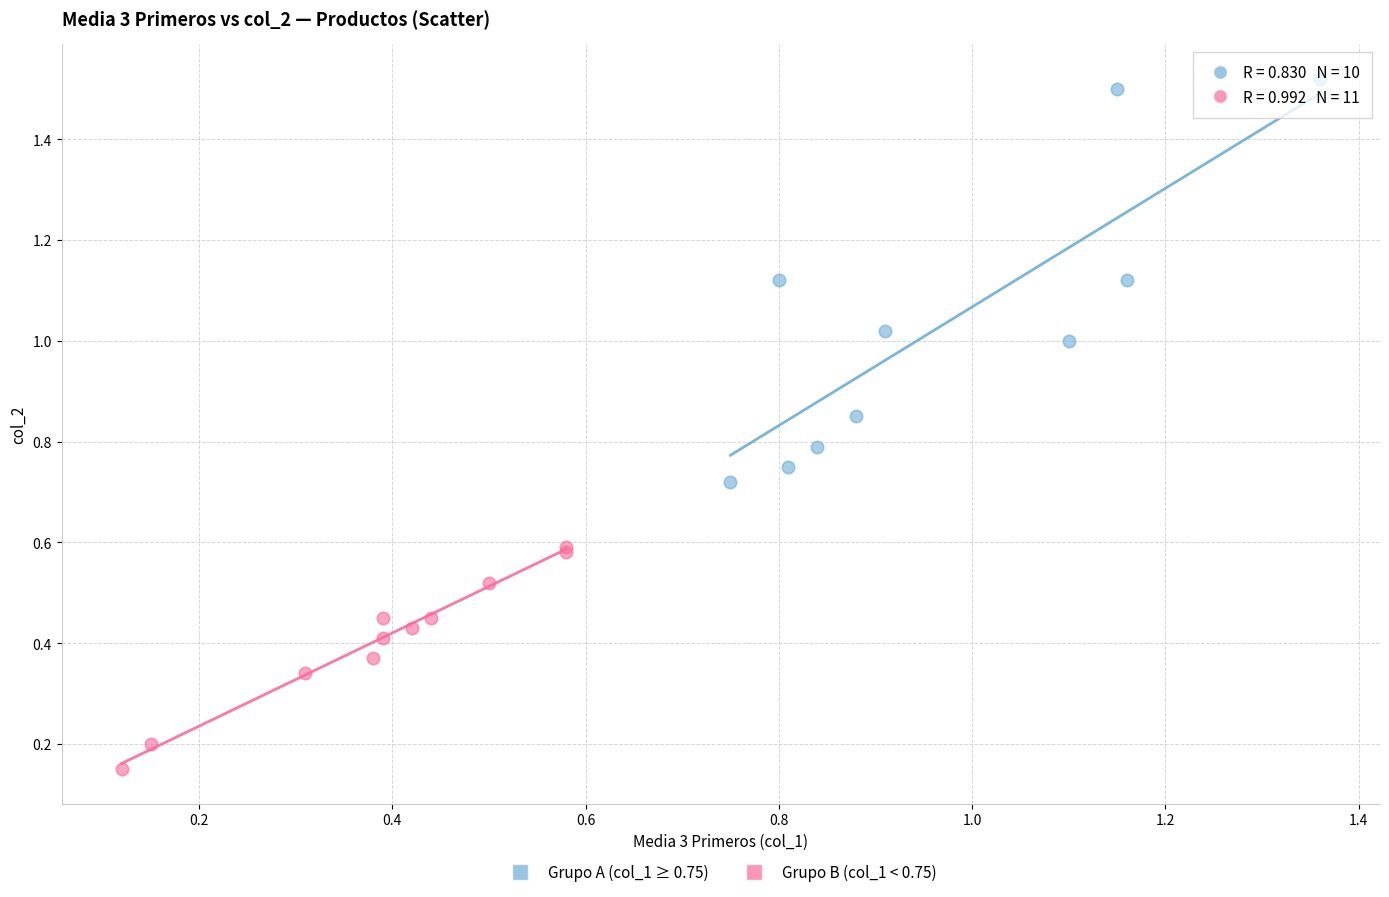

Which series reaches the minimum Y coordinate?

Grupo B (col_1 < 0.75)